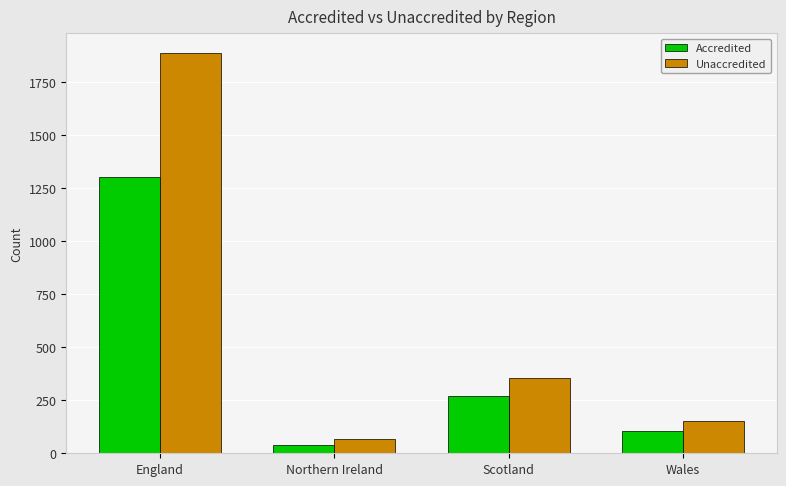

What is the difference between the Accredited values at Northern Ireland and Scotland?

228